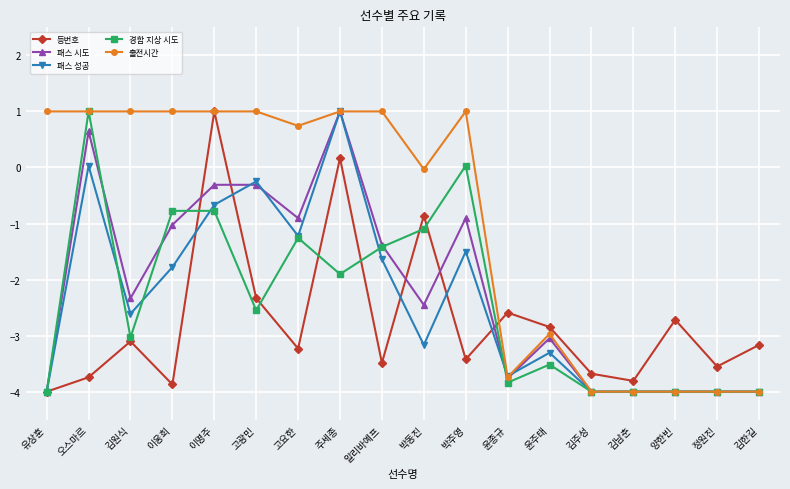

Between 이명주 and 김한길, which series saw the biggest shift?

출전시간